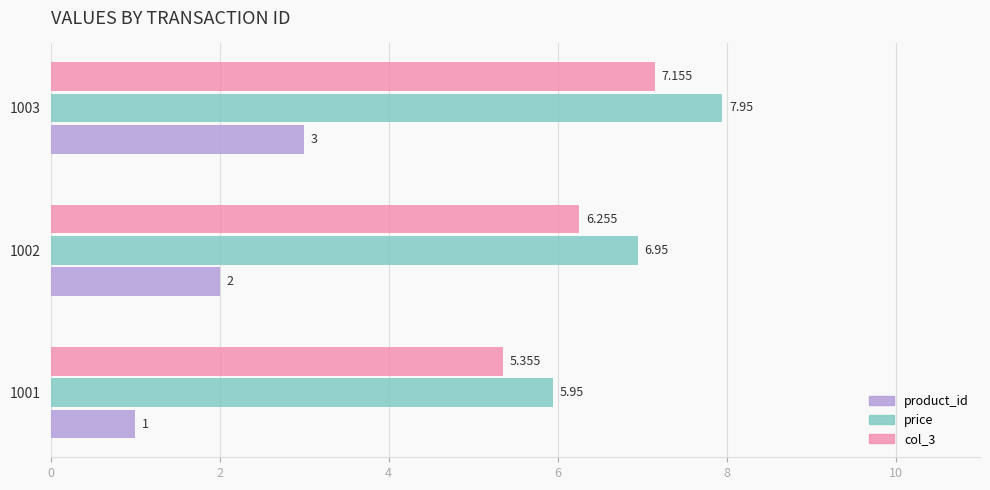

Count the number of categories in the chart.

3